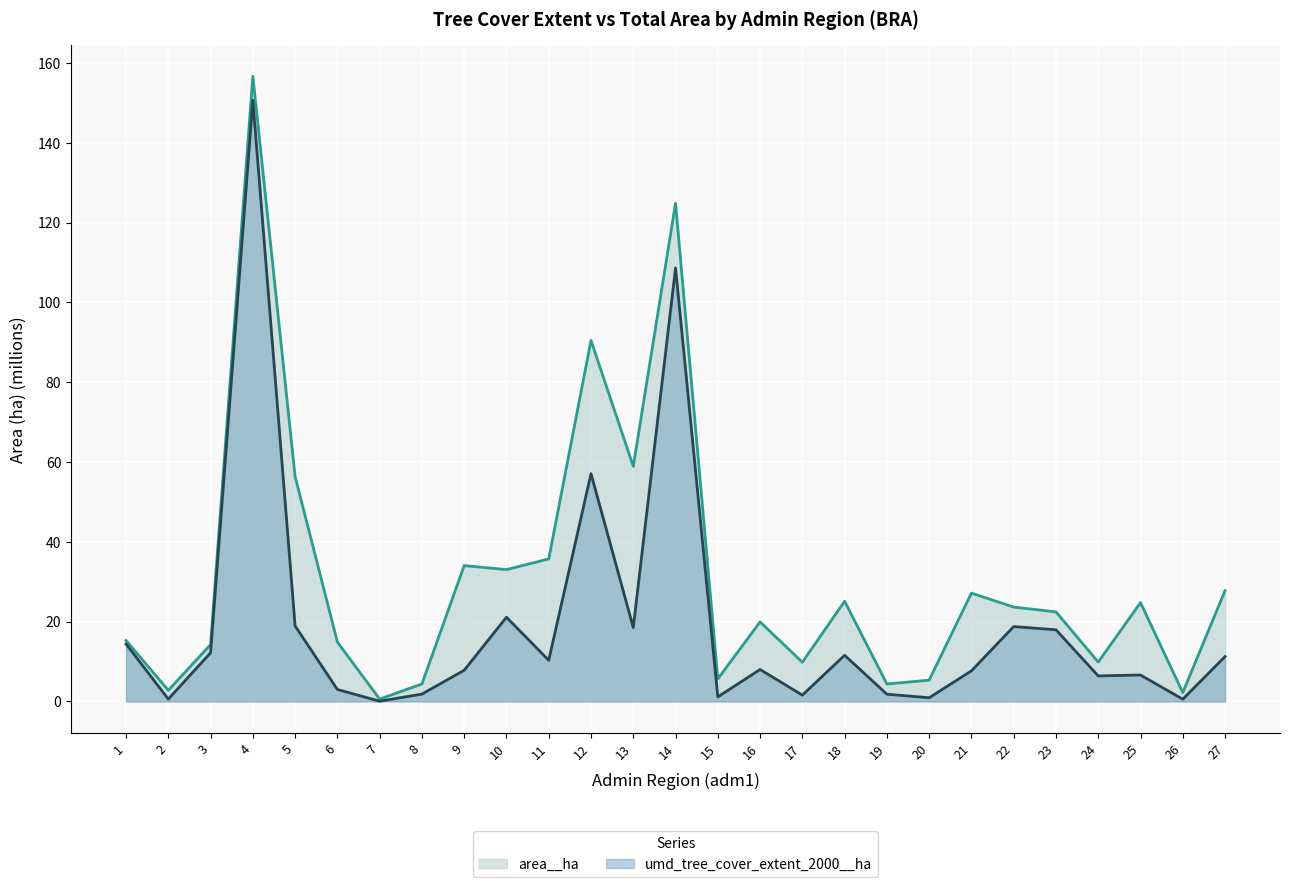

Which has a higher value, 5 or 13?

13